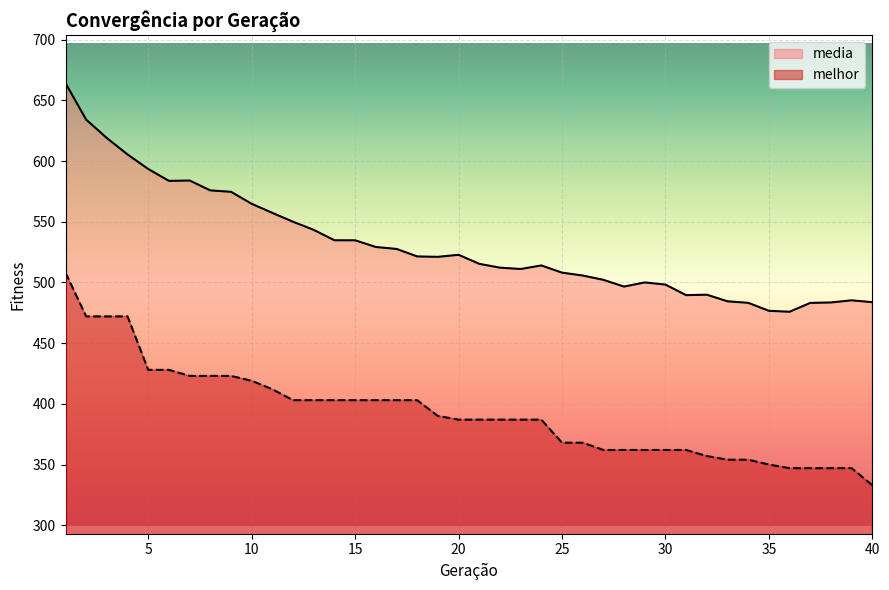

At which category does the chart reach its minimum across all series?

40